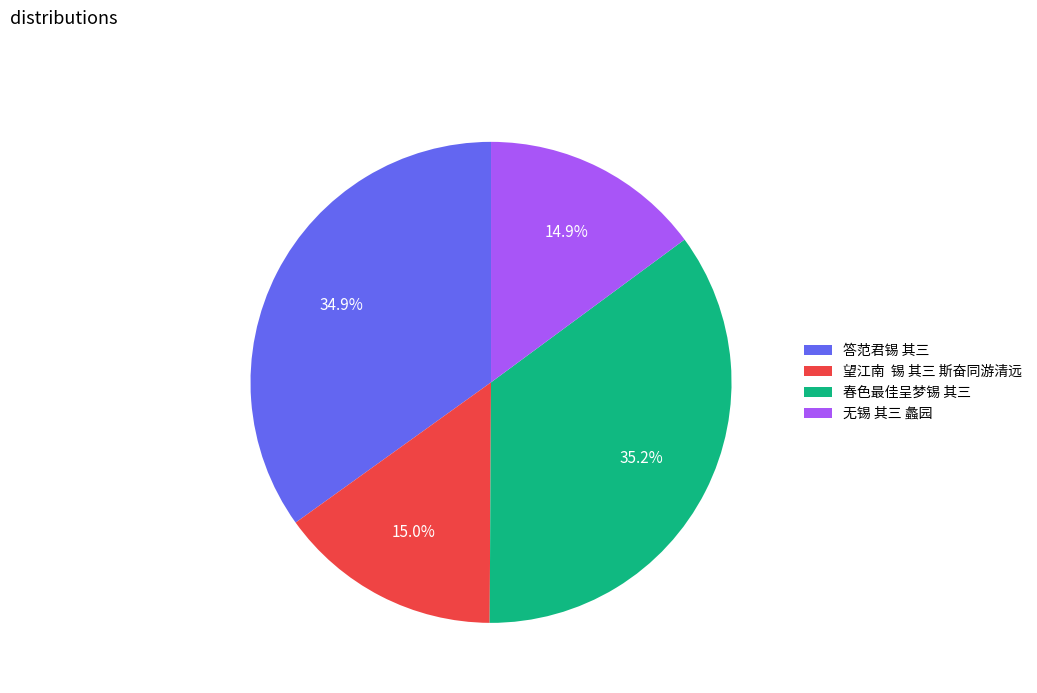

Does 春色最佳呈梦锡 其三 account for over 50% of the chart?

No